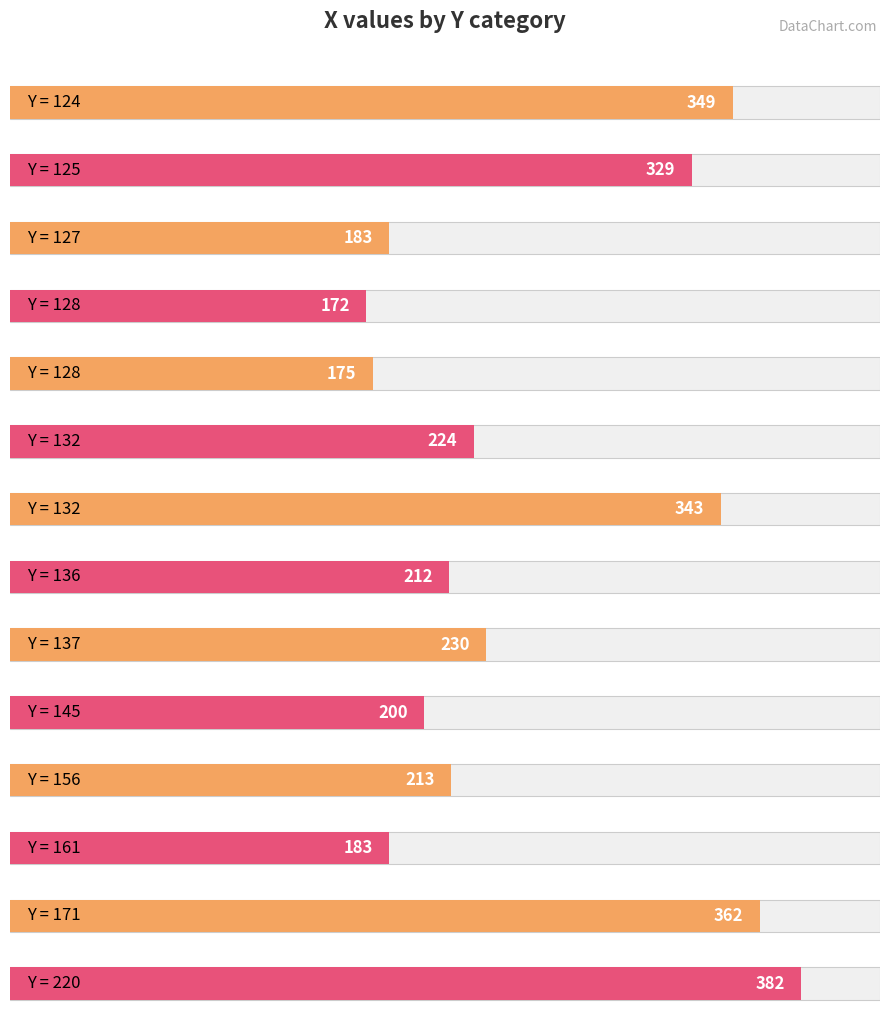

How many distinct data groups are displayed?

1